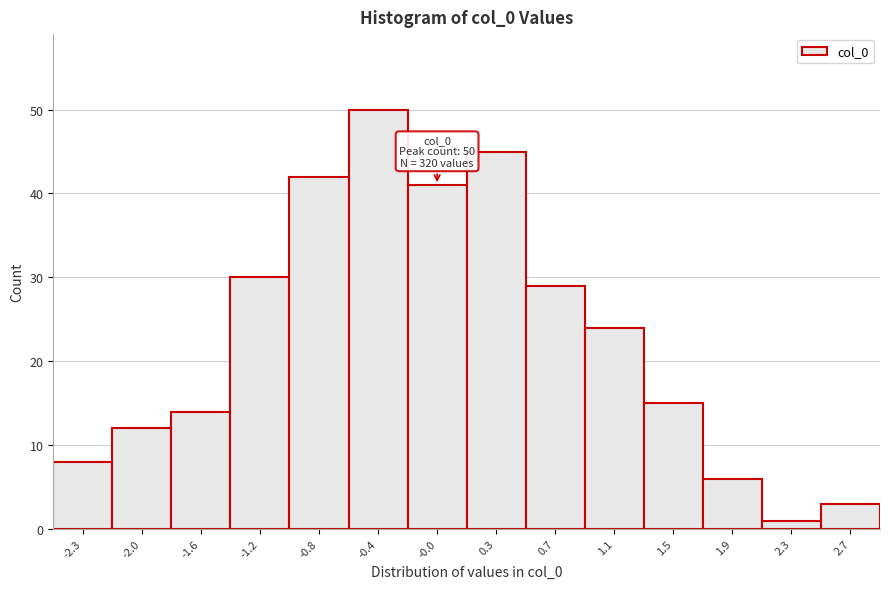

Reading right to left, list all the values displayed in this chart.

3	1	6	15	24	29	45	41	50	42	30	14	12	8